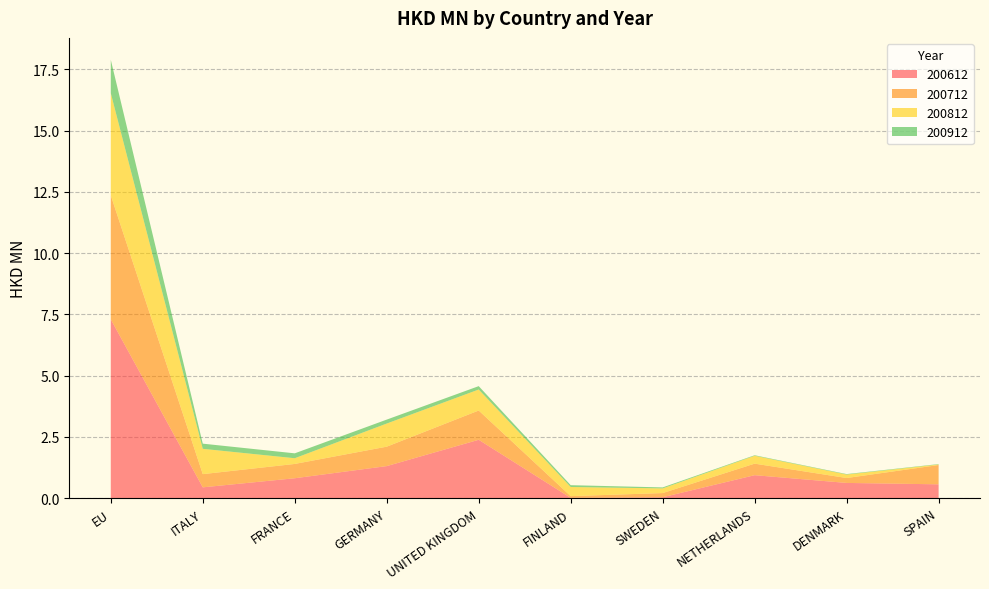

Reading left to right, transcribe all the data shown in this chart.

200612: 7.3	0.4	0.8	1.3	2.4	0.0	0.0	0.9	0.6	0.6
200712: 5.1	0.5	0.6	0.8	1.2	0.1	0.2	0.5	0.2	0.8
200812: 4.2	1.0	0.2	0.9	0.9	0.4	0.2	0.3	0.1	0.0
200912: 1.4	0.2	0.2	0.2	0.1	0.1	0.0	0.0	0.0	0.0